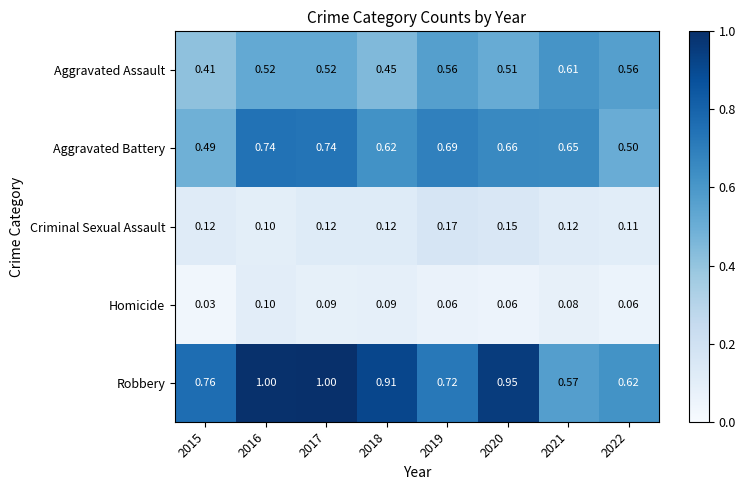

Rank the series by their maximum value, from lowest to highest.

Homicide, Criminal Sexual Assault, Aggravated Assault, Aggravated Battery, Robbery